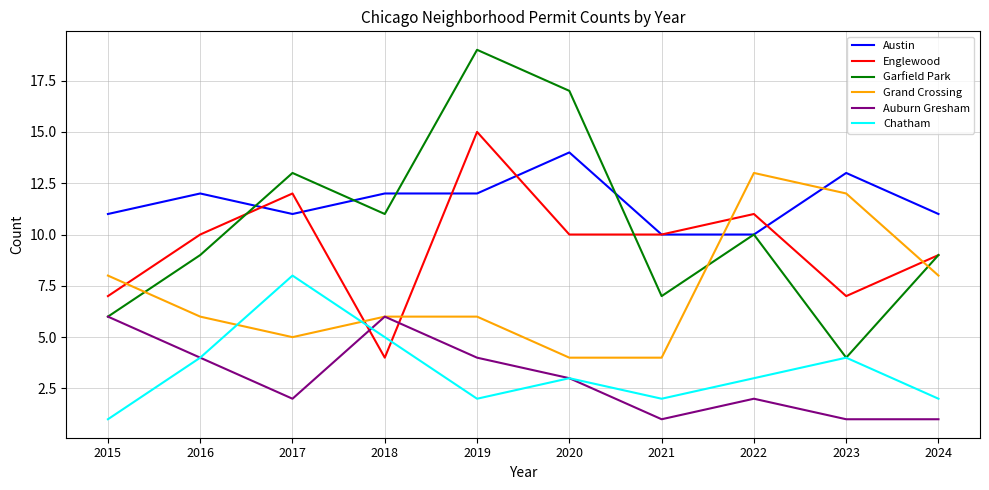

What is the difference between the second highest and second lowest values in the Garfield Park series?

11